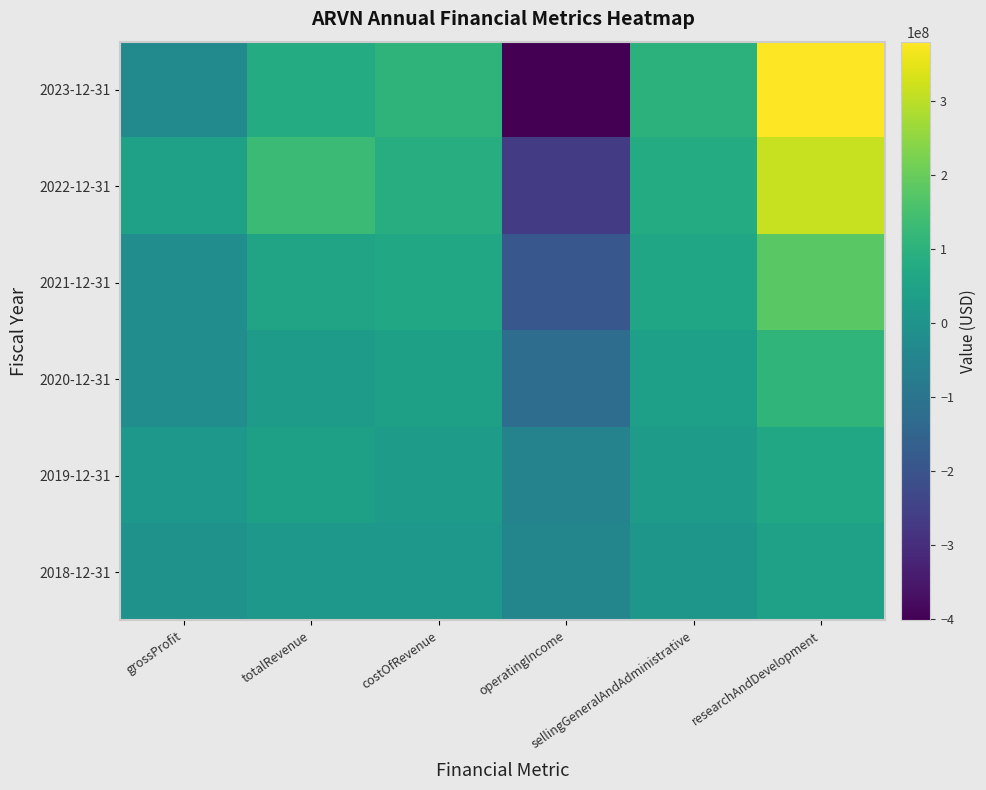

Reading left to right, transcribe all the data shown in this chart.

2023-12-31: grossProfit=-26600000	totalRevenue=78500000	costOfRevenue=105100000	operatingIncome=-401500000	sellingGeneralAndAdministrative=100300000	researchAndDevelopment=379700000
2022-12-31: grossProfit=45500000	totalRevenue=131400000	costOfRevenue=85900000	operatingIncome=-263200000	sellingGeneralAndAdministrative=79600000	researchAndDevelopment=315000000
2021-12-31: grossProfit=-19700000	totalRevenue=53600000	costOfRevenue=66400000	operatingIncome=-188400000	sellingGeneralAndAdministrative=61600000	researchAndDevelopment=180400000
2020-12-31: grossProfit=-19667763	totalRevenue=25900000	costOfRevenue=41469540	operatingIncome=-120800000	sellingGeneralAndAdministrative=38303401	researchAndDevelopment=108400000
2019-12-31: grossProfit=14107759	totalRevenue=43000000	costOfRevenue=28868719	operatingIncome=-51500000	sellingGeneralAndAdministrative=27307162	researchAndDevelopment=67200000
2018-12-31: grossProfit=437683	totalRevenue=14323920	costOfRevenue=13886237	operatingIncome=-43802078	sellingGeneralAndAdministrative=12932168	researchAndDevelopment=45193830